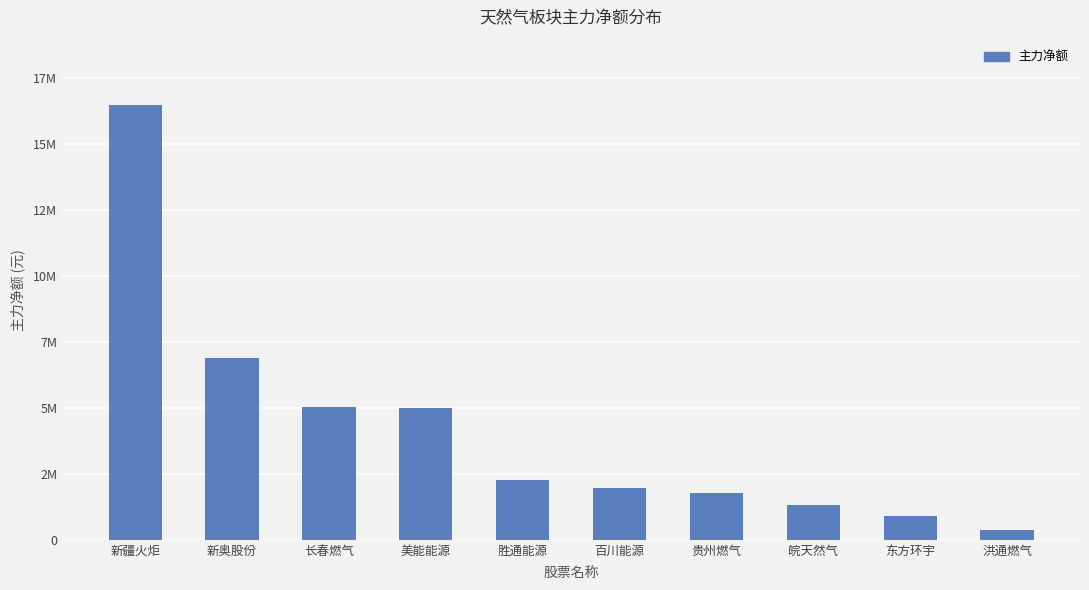

Between 胜通能源 and 美能能源, which is larger?

美能能源